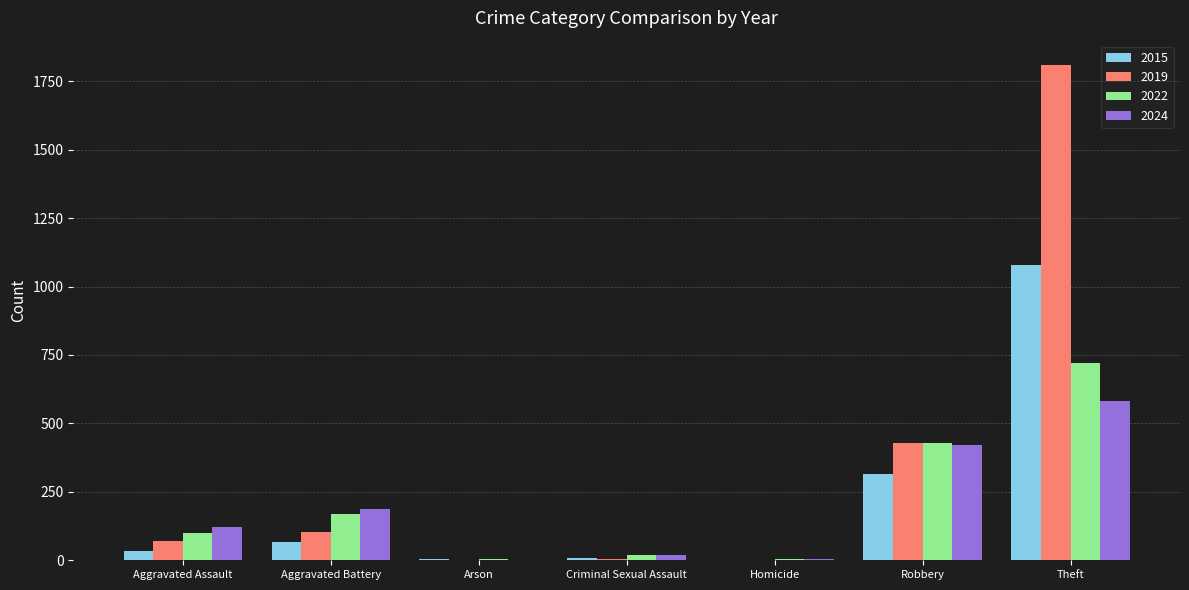

Is it true that 2019 equals 103 at Aggravated Battery?

True